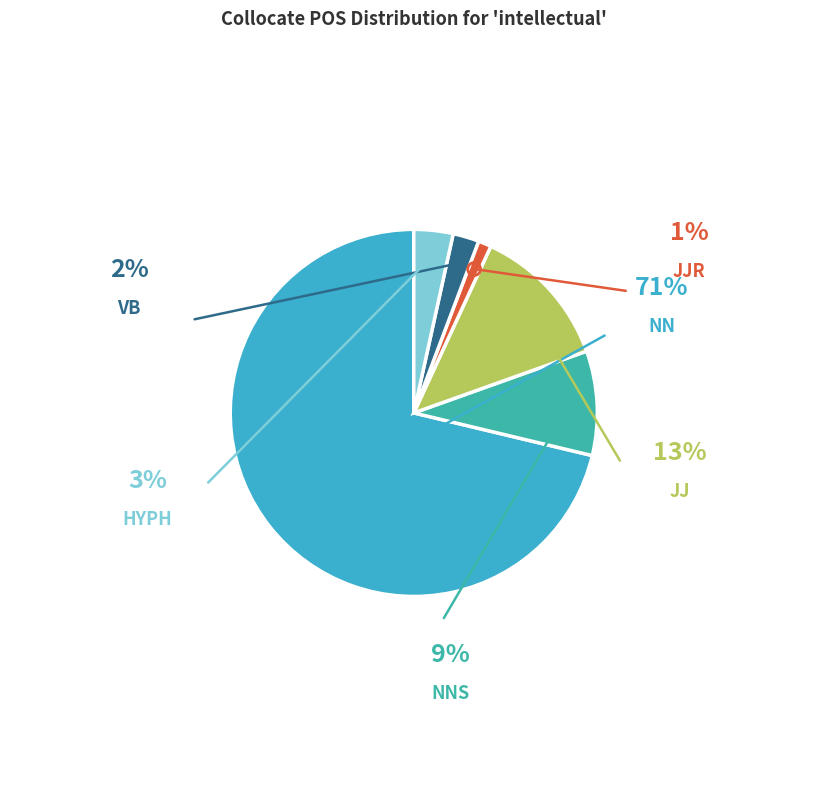

Is there a majority slice in this chart?

Yes